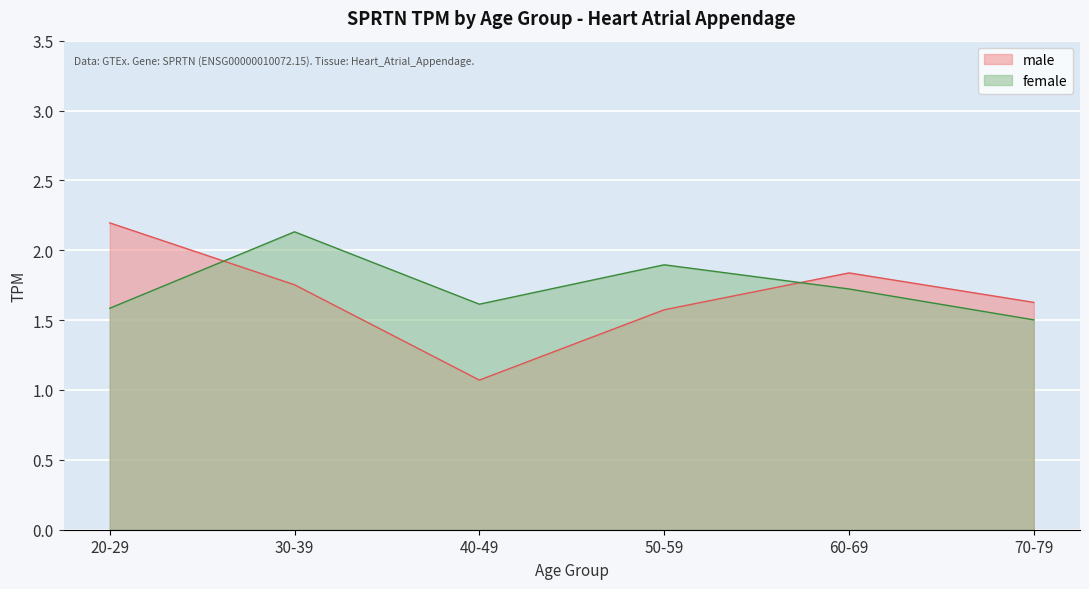

At which category is the sum across all series the highest?

30-39